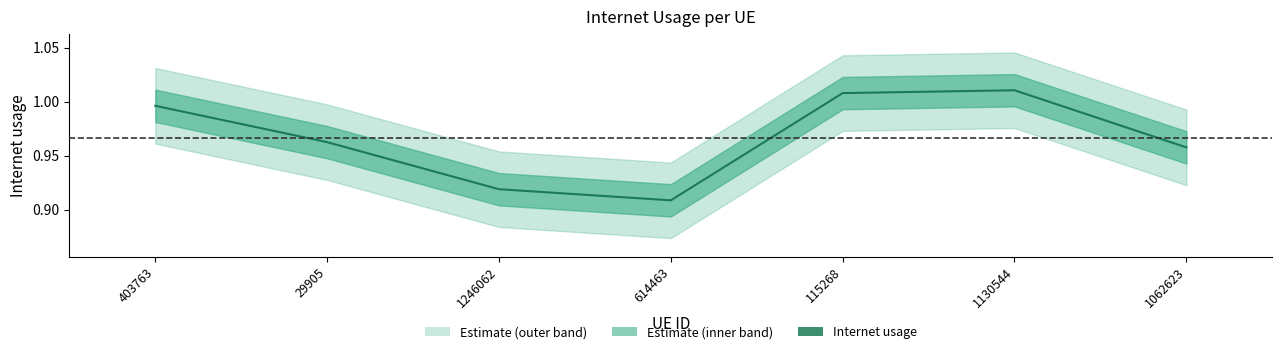

List the labels in order of value, largest first.

1130544, 115268, 403763, 29905, 1062623, 1246062, 614463